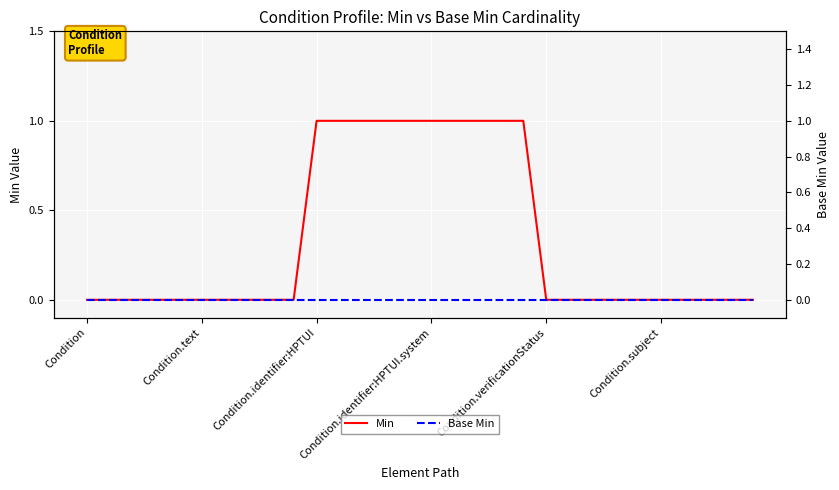

Is the value of Base Min at 21 greater than the value of Min at 8?

No